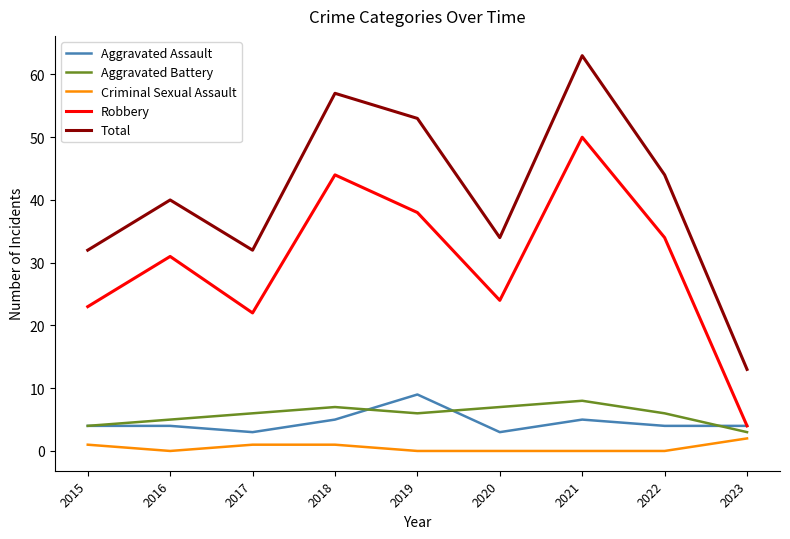

At how many categories does at least one series exceed 50?

3